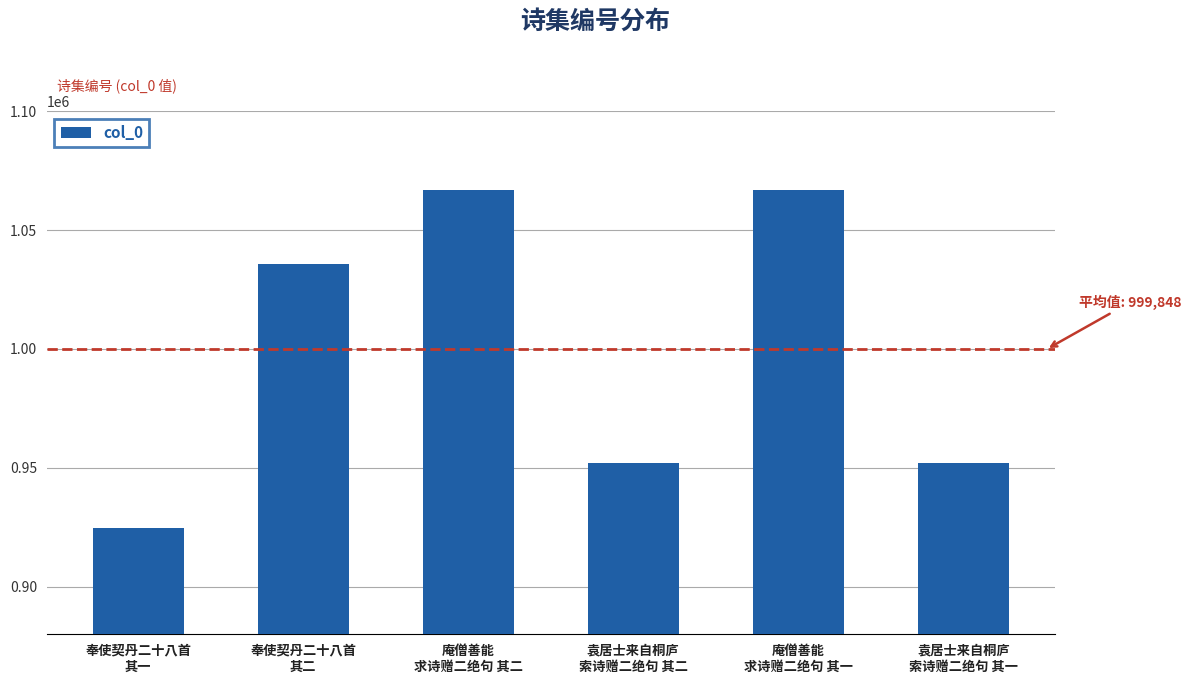

What is the greatest value displayed?

1067022